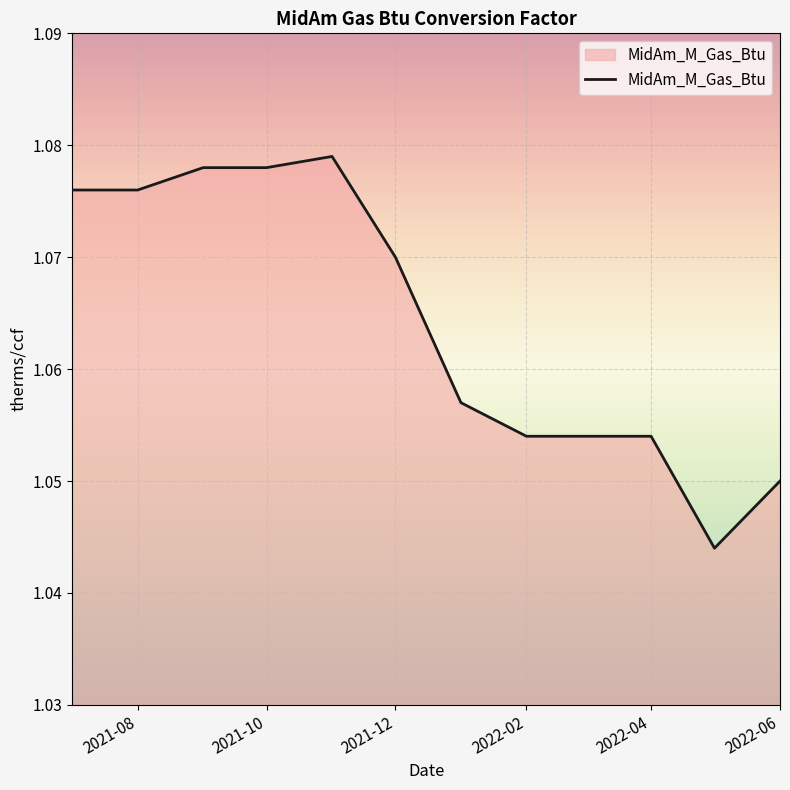

What is the maximum value shown in the chart?

1.1